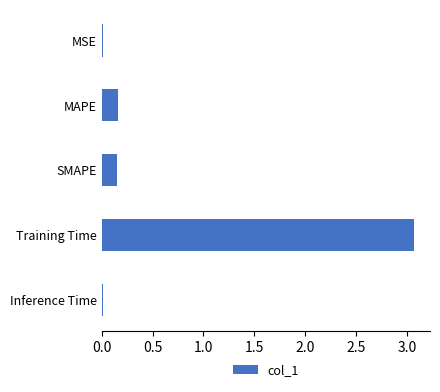

What is the change in value from MAPE to Training Time?

+2.9